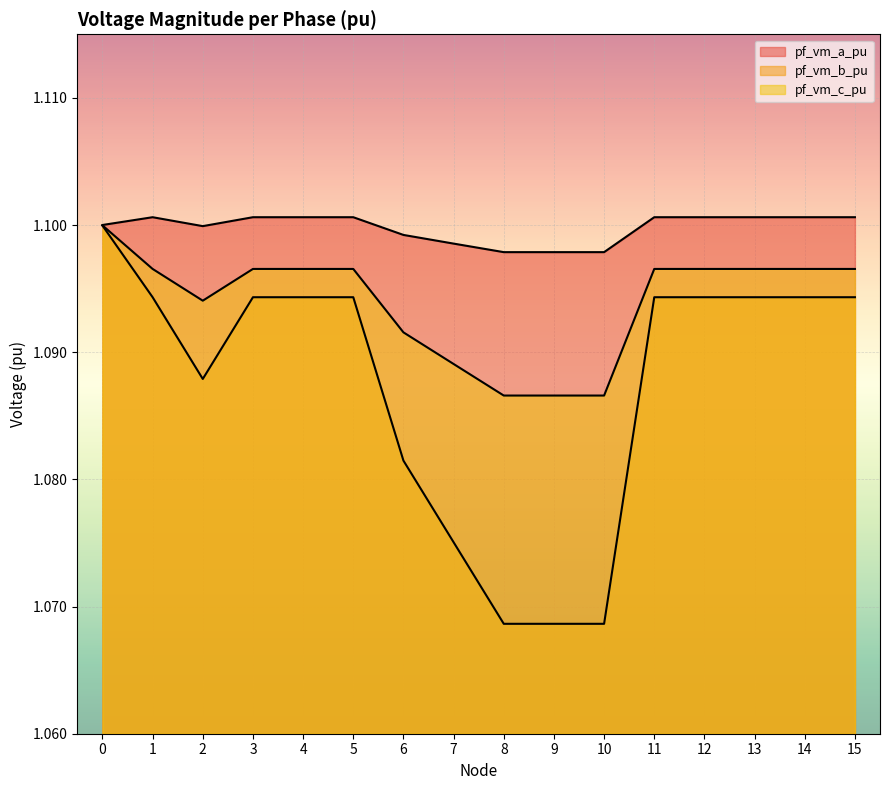

What is the sum of all pf_vm_b_pu values?

17.4